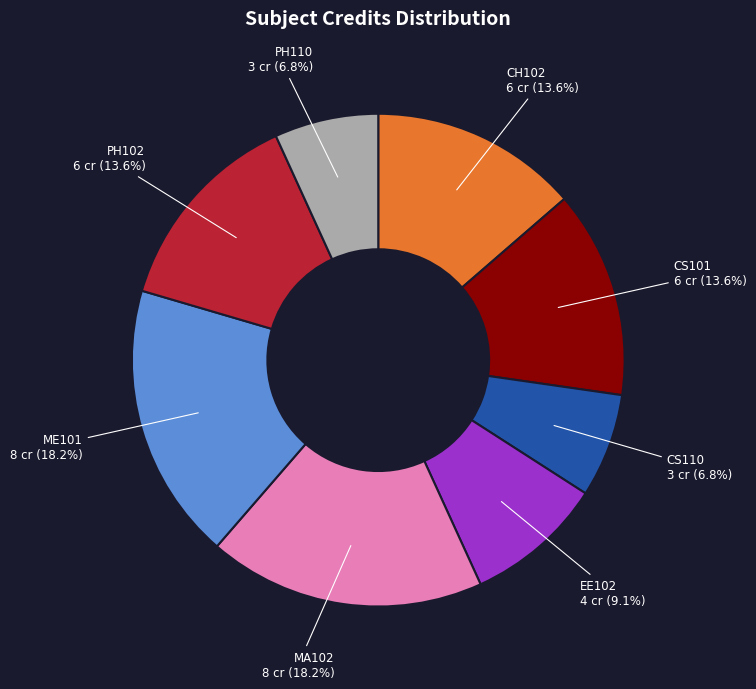

What percentage is the CH102 slice, to the nearest percent?

14%